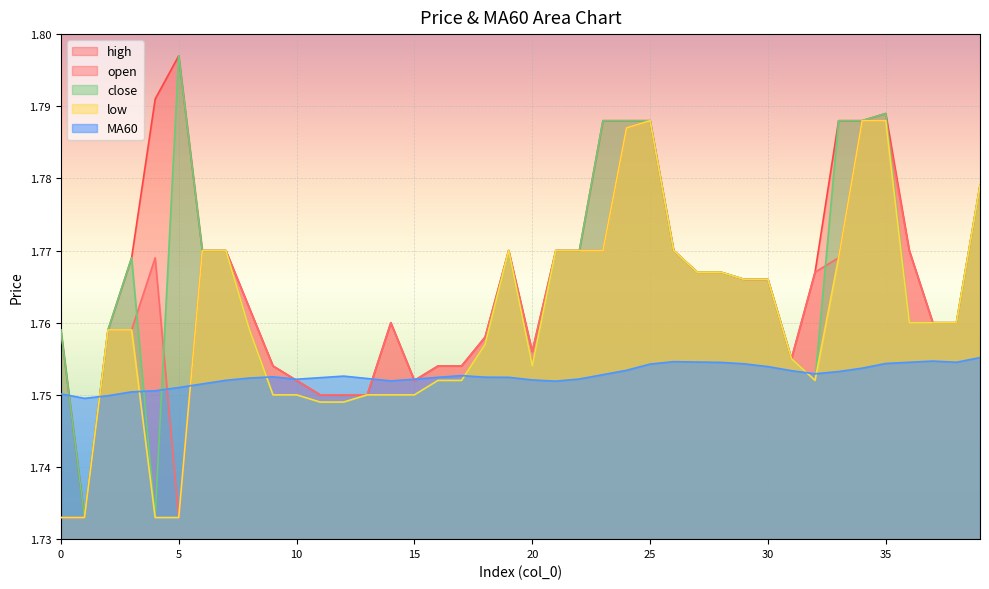

Rank the categories by high value from lowest to highest.

1, 11, 12, 13, 10, 15, 9, 16, 17, 31, 20, 18, 0, 2, 14, 37, 38, 8, 29, 30, 27, 28, 32, 3, 6, 7, 19, 21, 22, 26, 36, 39, 23, 24, 25, 33, 34, 35, 4, 5